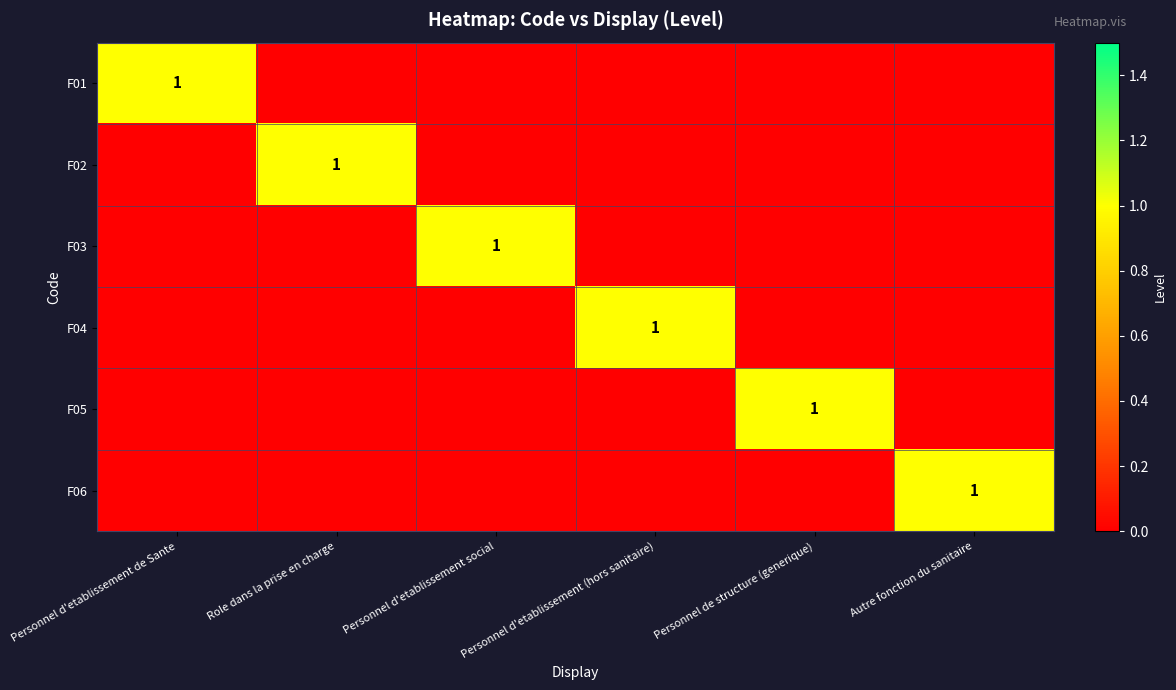

The F04 series shows 0 at Autre fonction du sanitaire. True or false?

True